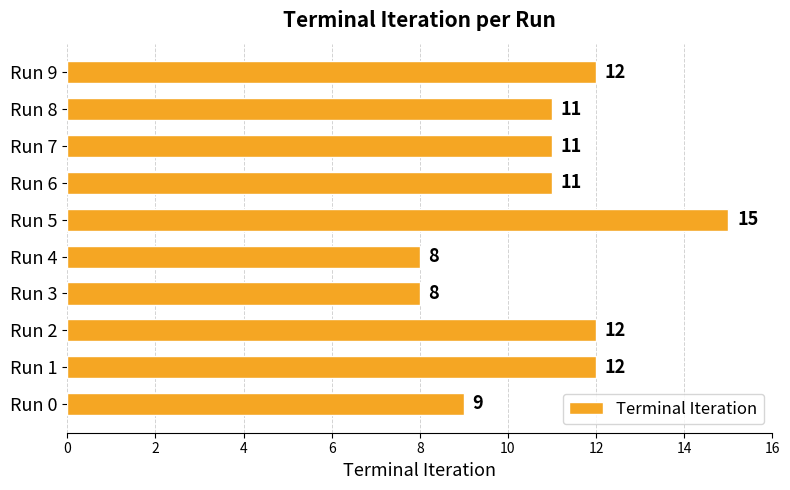

What is the sum of all values?

109